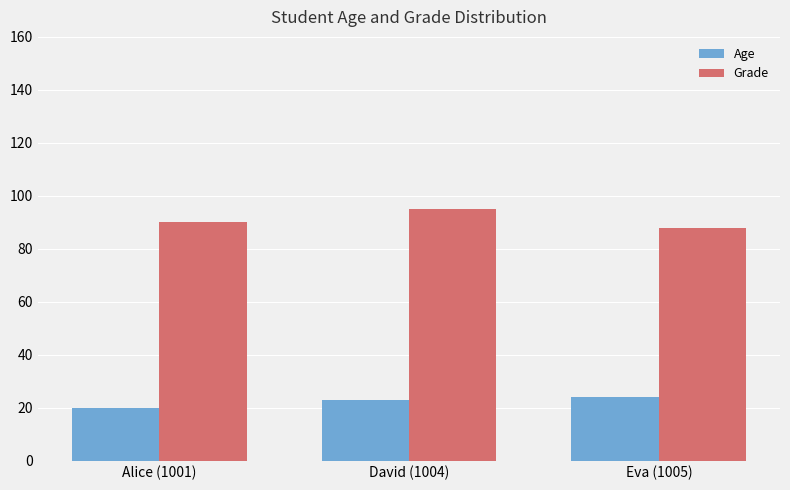

How many series are shown in this chart?

2